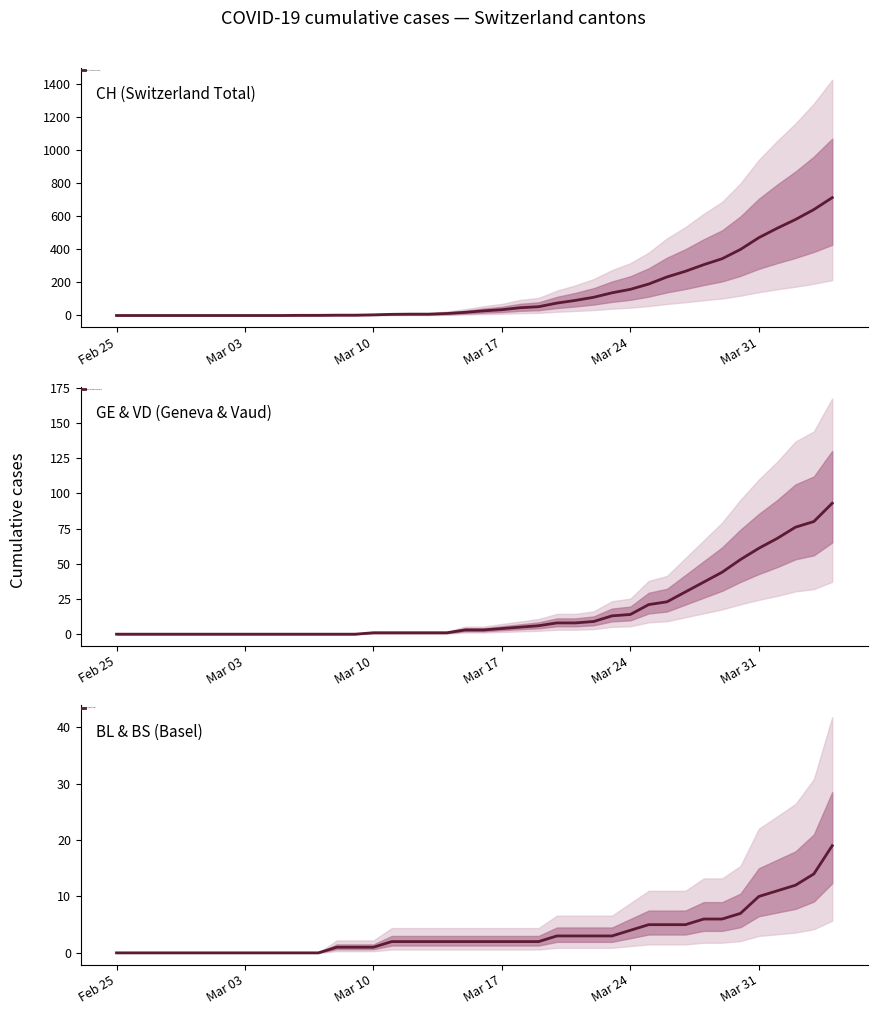

What are all the series names shown in the legend?

CH (Switzerland Total), GE & VD (Geneva & Vaud), BL & BS (Basel)